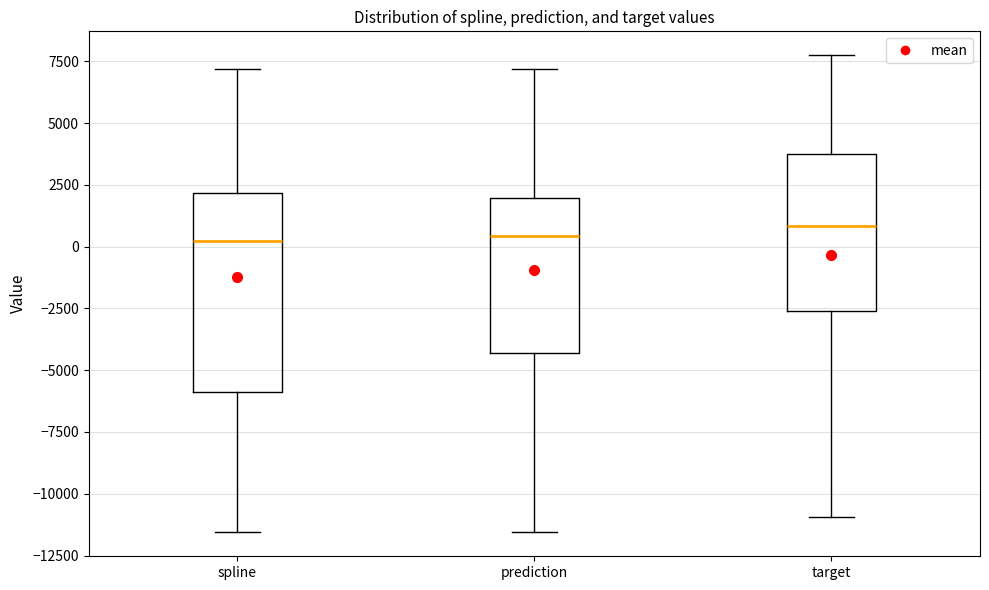

Reading left to right, transcribe this box plot: for each box, give where its median line is, the range the box spans, and where its two whiskers end, as read against the y-axis. The values are not printed on the chart, so give them approximately, as read against the axis.

spline: median 0, box -6000 to 2000, whiskers -11500 to 7000
prediction: median 500, box -4500 to 2000, whiskers -11500 to 7000
target: median 1000, box -2500 to 3500, whiskers -11000 to 7500